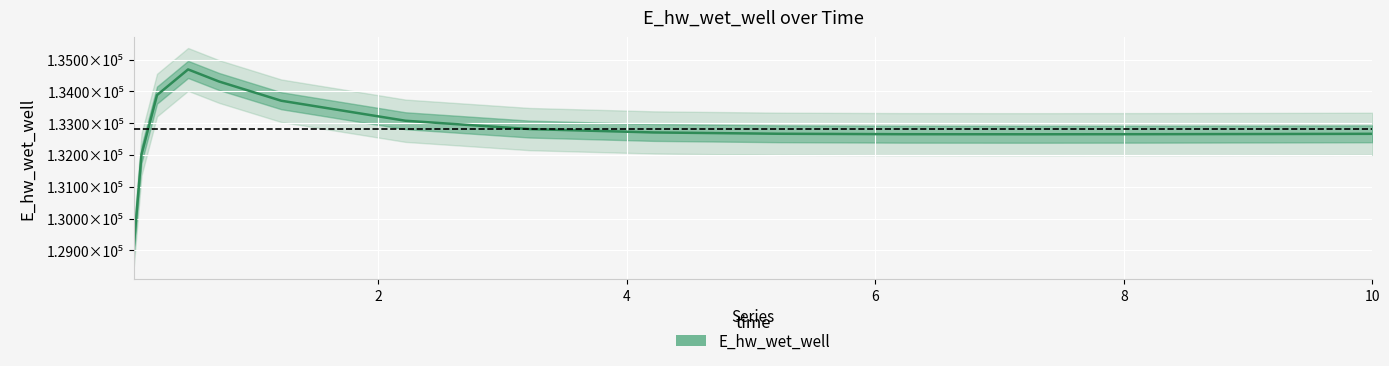

How many distinct data groups are displayed?

1